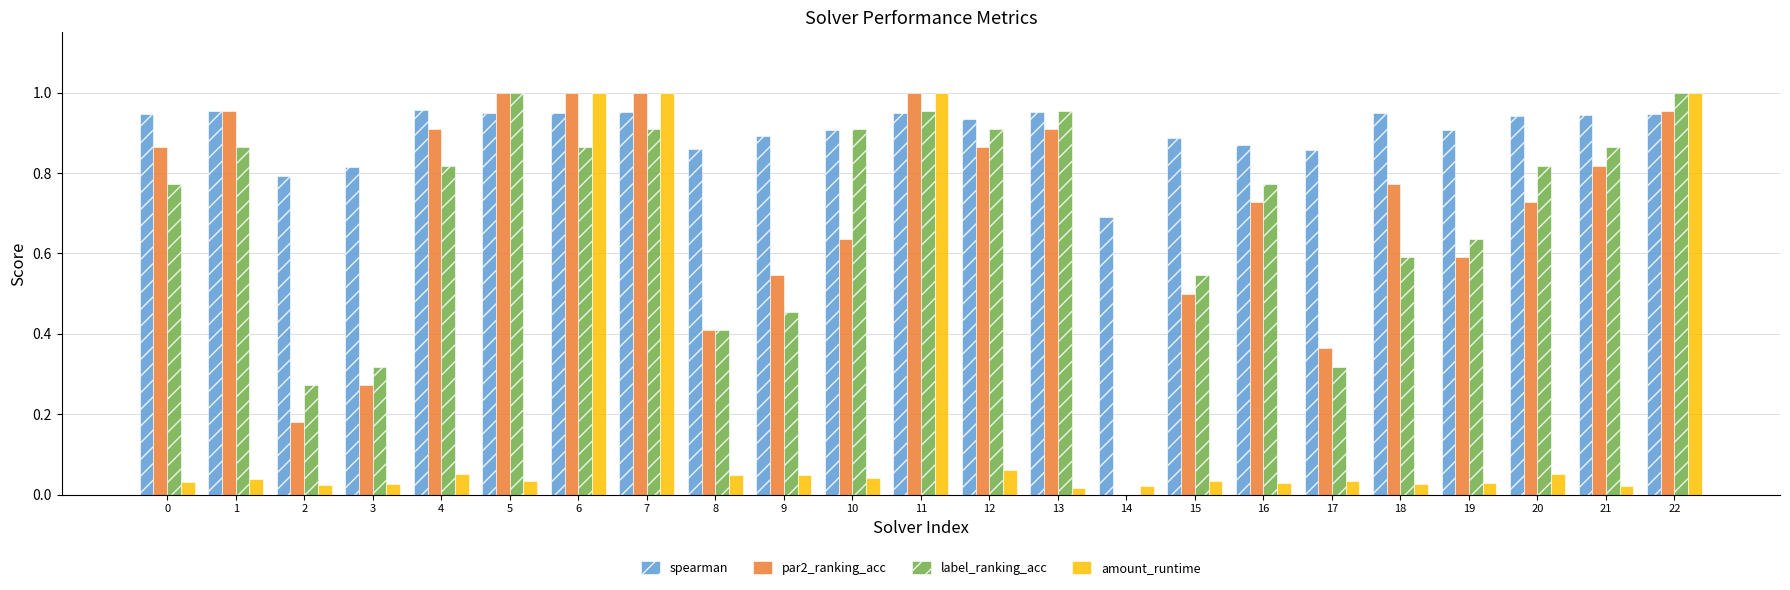

What is the total value across all series at 17?

1.6